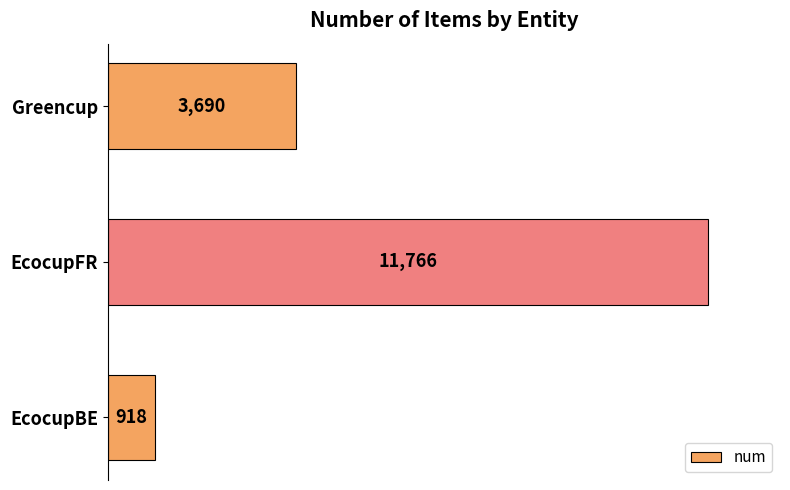

What is the change in value from EcocupBE to EcocupFR?

+10848